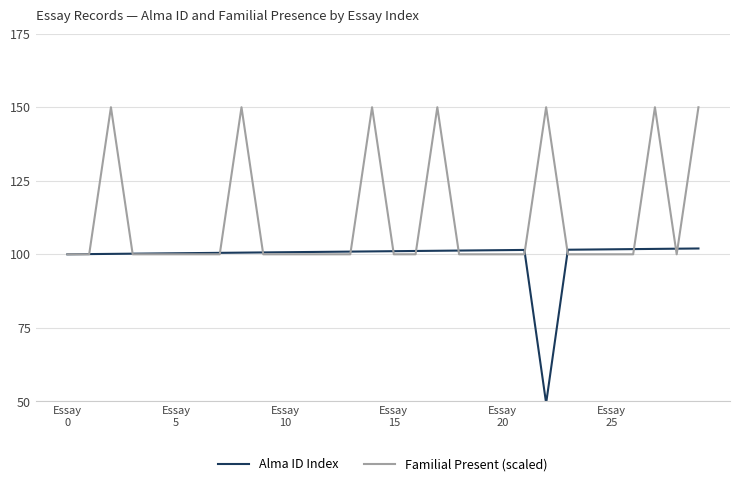

What is the greatest value displayed?

150.0